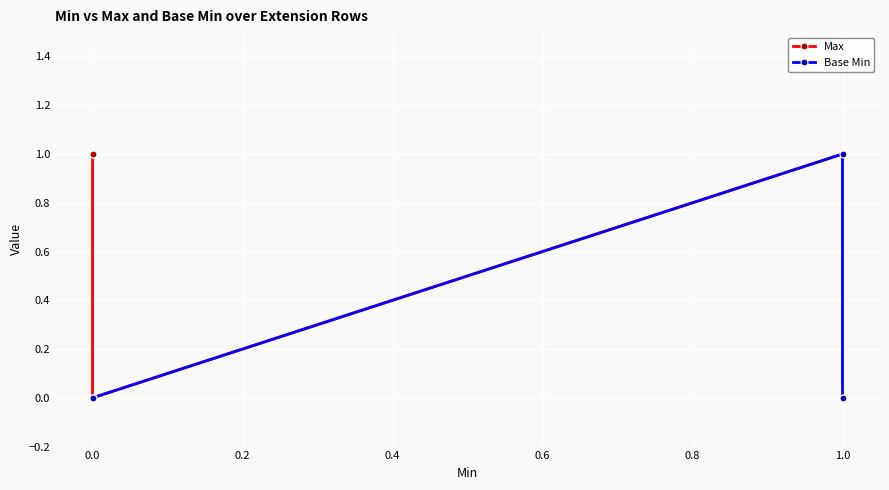

True or false: Base Min and Max cross at least once.

False